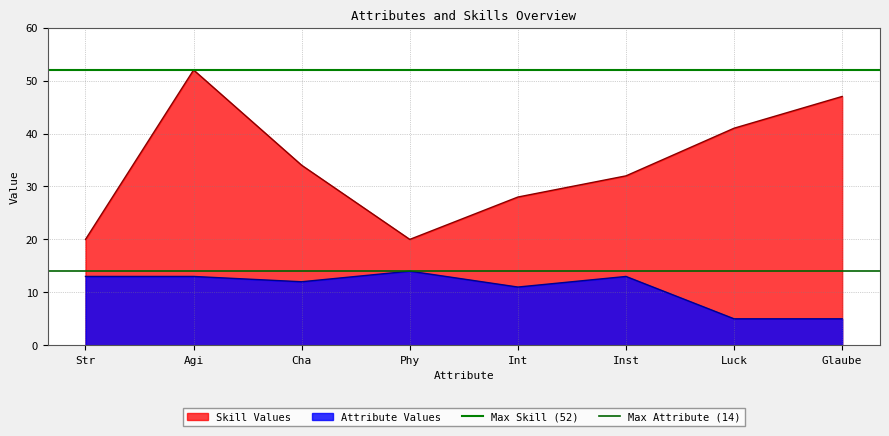

At which label is Skill Values closest to 36?

Cha